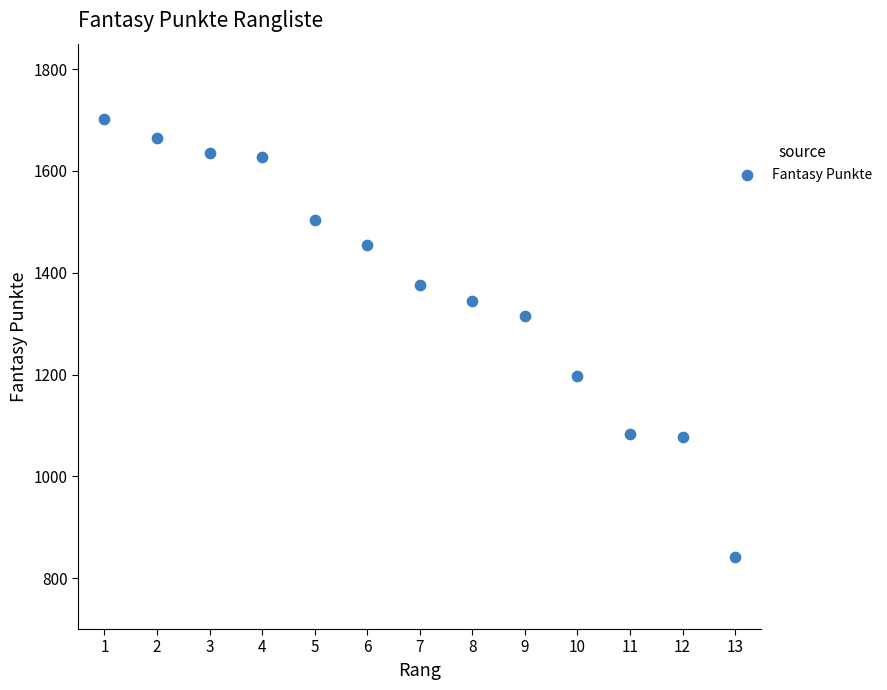

What Y value in the scatter plot is closest to 1271?

1314